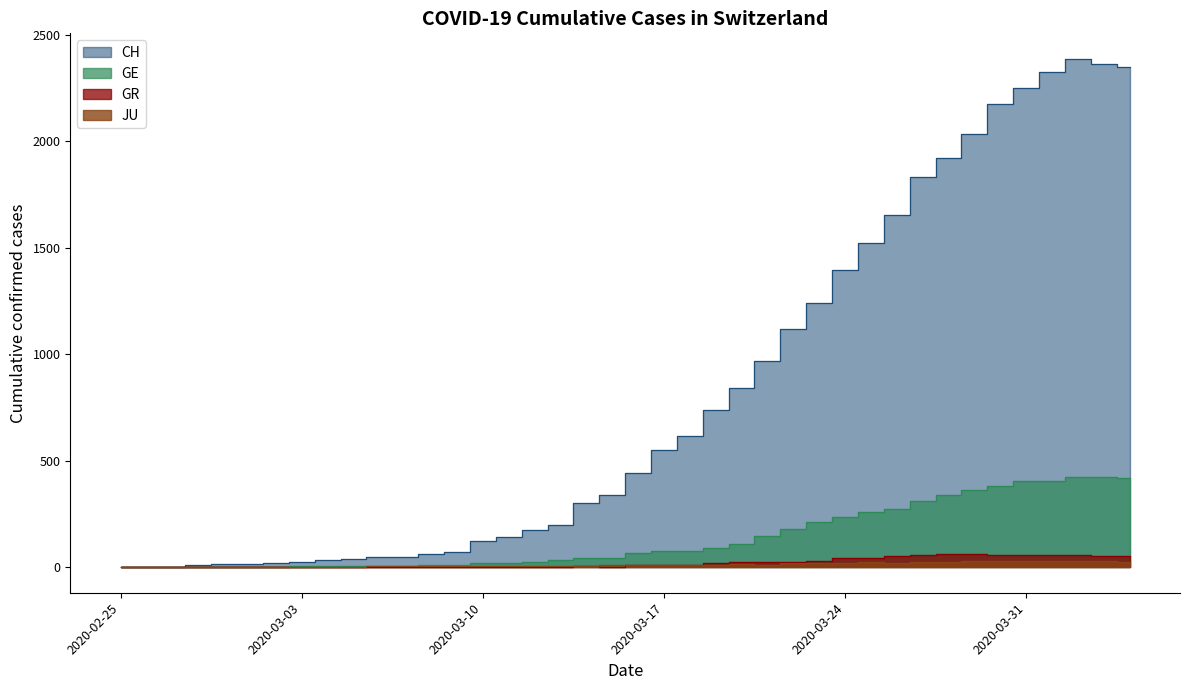

In GR, how many points are lower than both neighbors (excluding endpoints)?

2